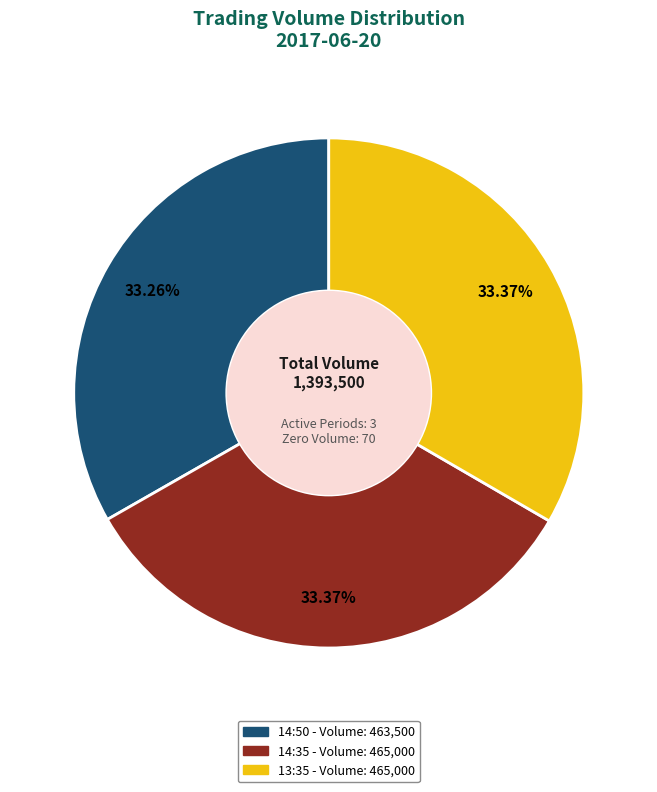

Does any single category account for the majority?

No